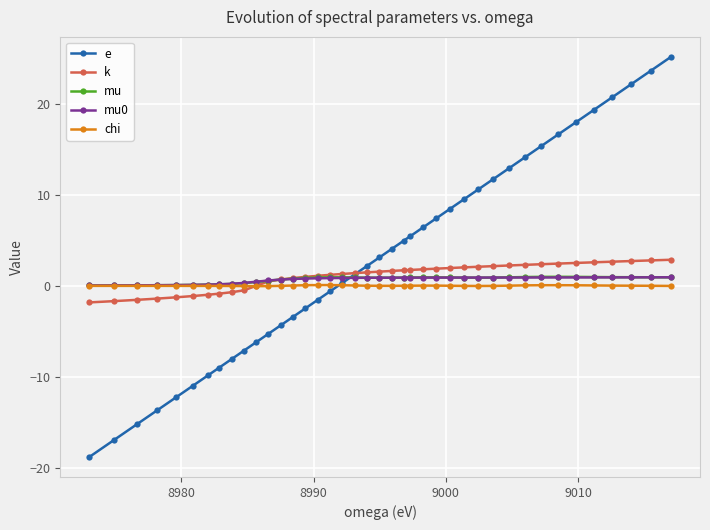

At how many categories does at least one series exceed 10?

12